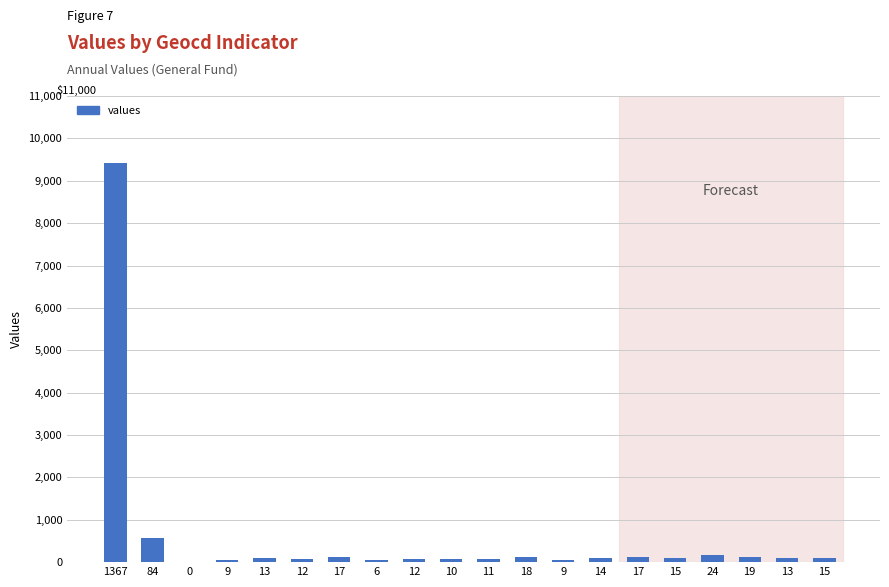

What is the maximum value shown in the chart?

9421